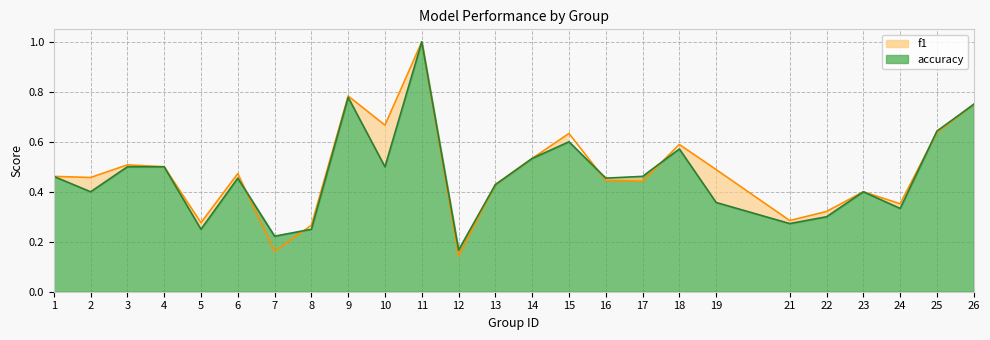

Is it true that f1 equals 0.3 at 22?

True